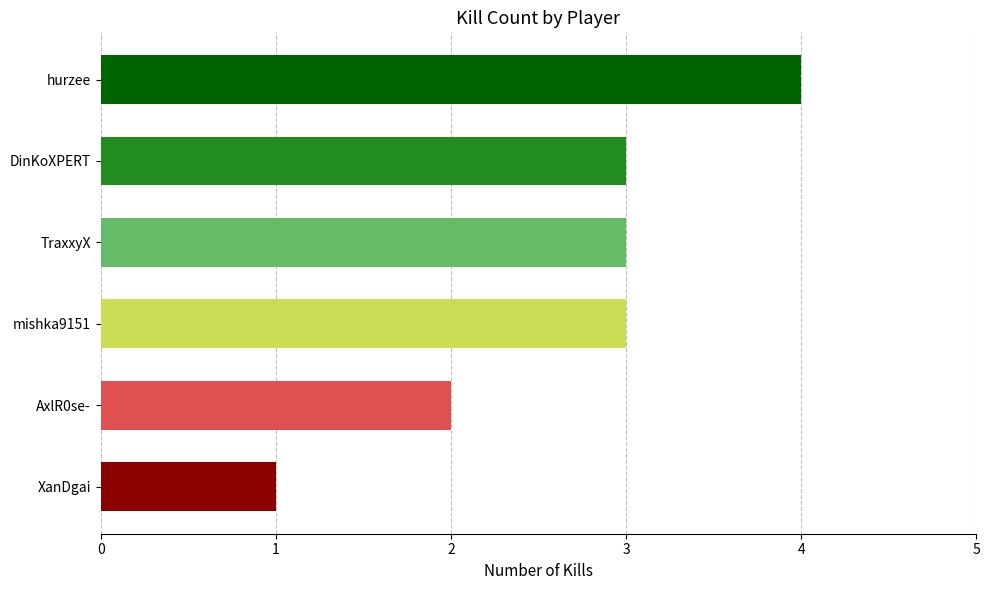

How many series are shown in this chart?

1